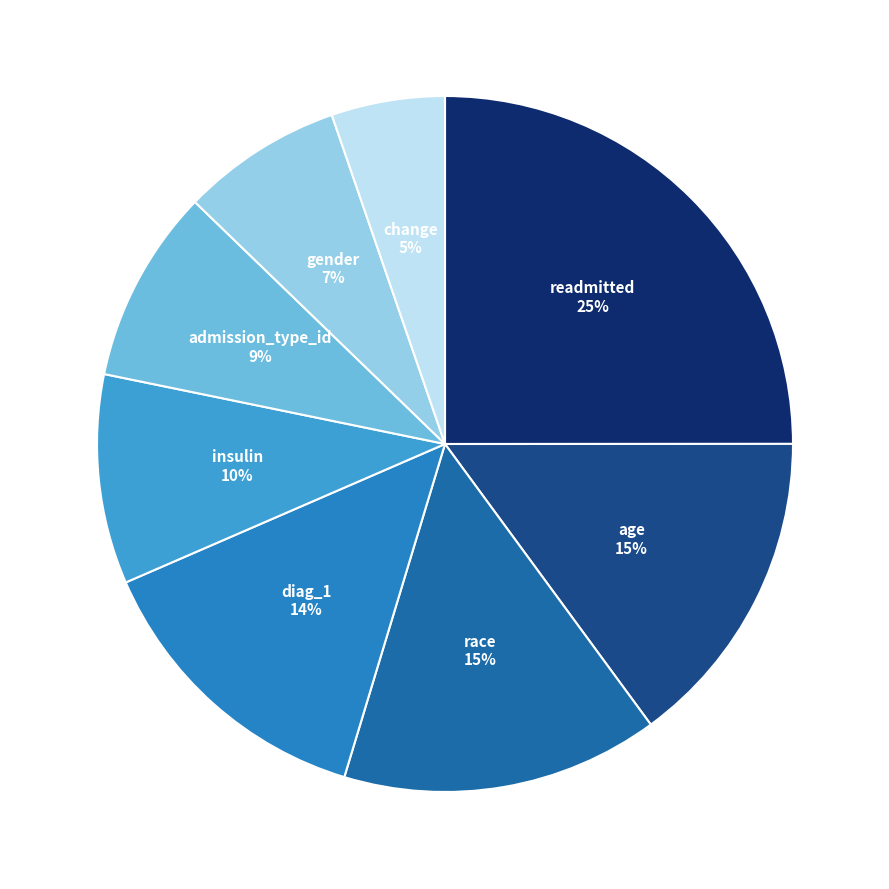

Does any single category account for the majority?

No